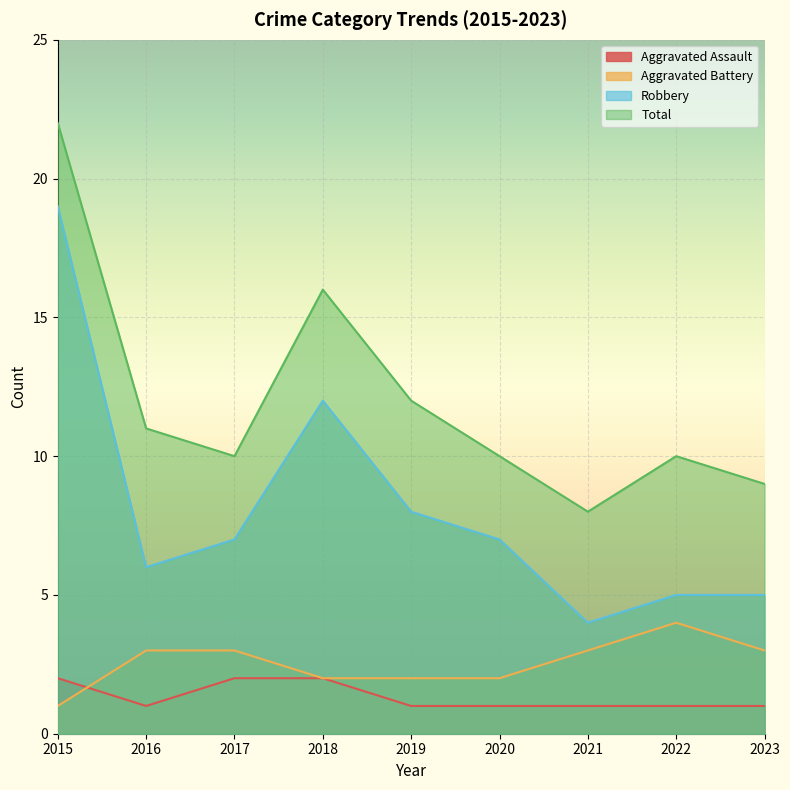

What is the difference between the highest and lowest values at 2015?

21